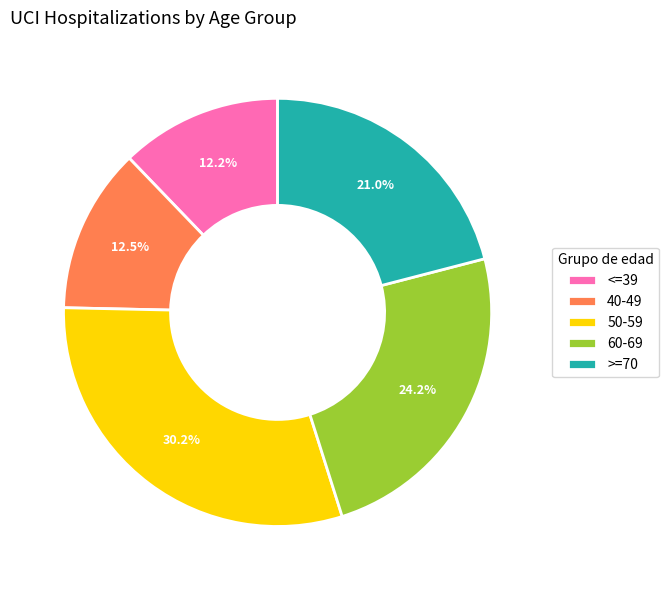

Is there a majority slice in this chart?

No